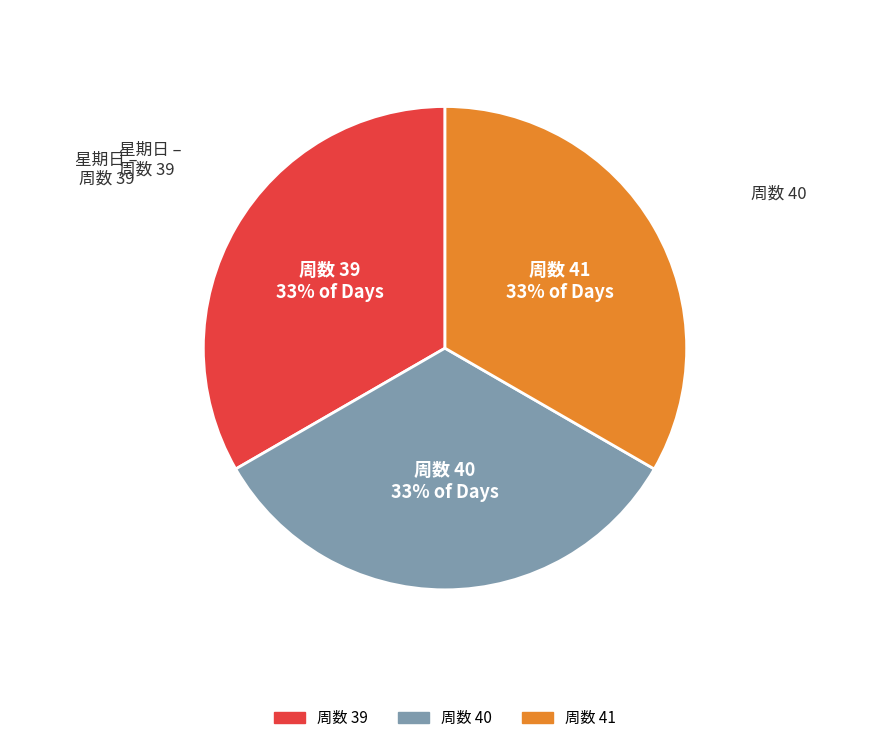

Is there any slice that represents more than half of the pie?

No